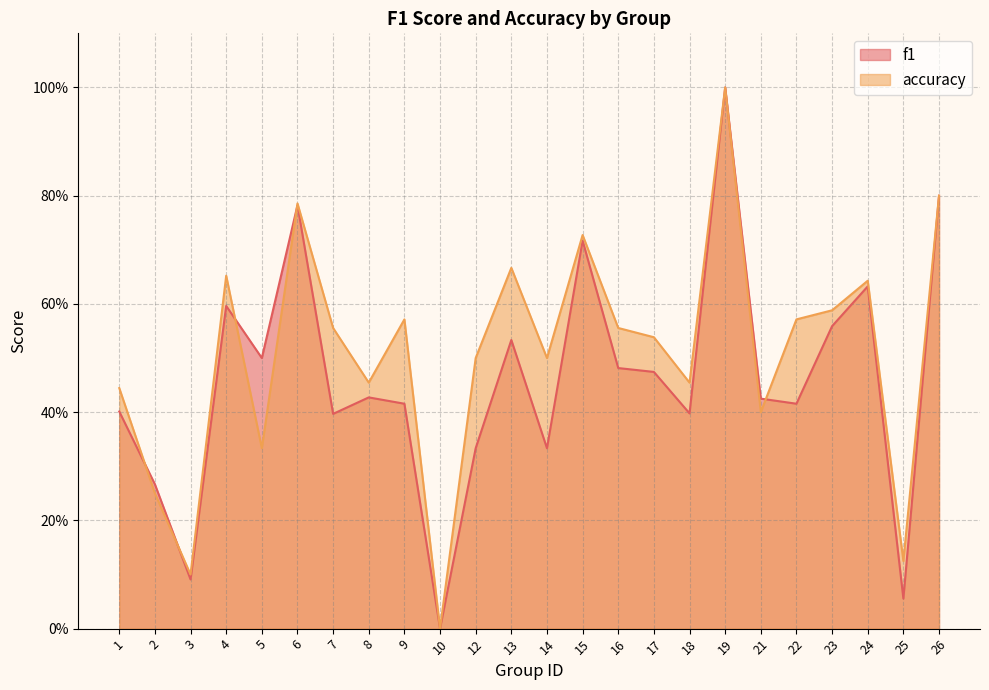

Is the value of f1 at 15 greater than the value of accuracy at 2?

Yes